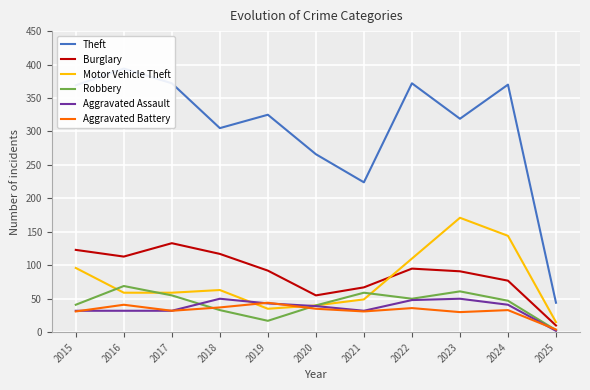

What is the maximum value shown in the chart?

394